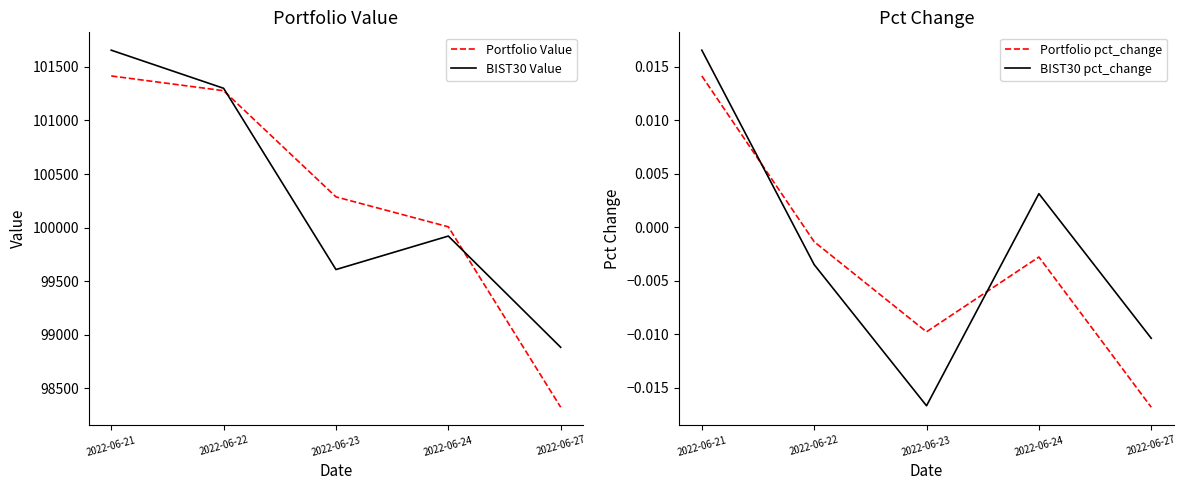

What is the spread (max minus min) of values at 2022-06-23?

100286.7